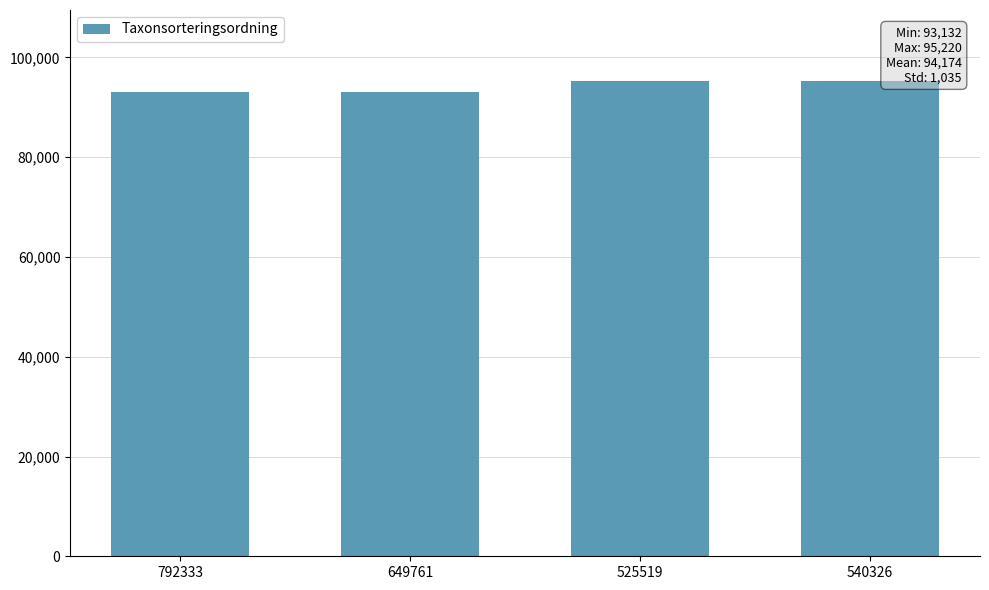

What is the average value?

94174